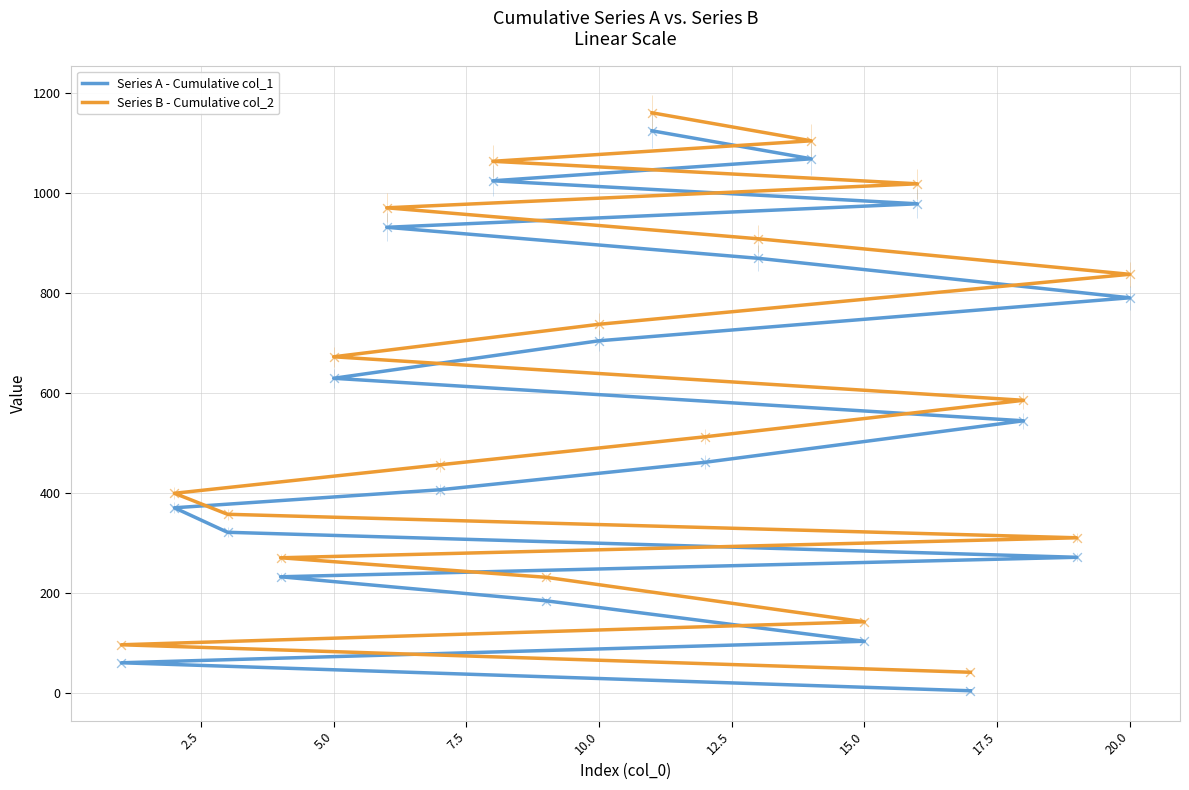

Which series contains the lowest Y value?

Series A - Cumulative col_1